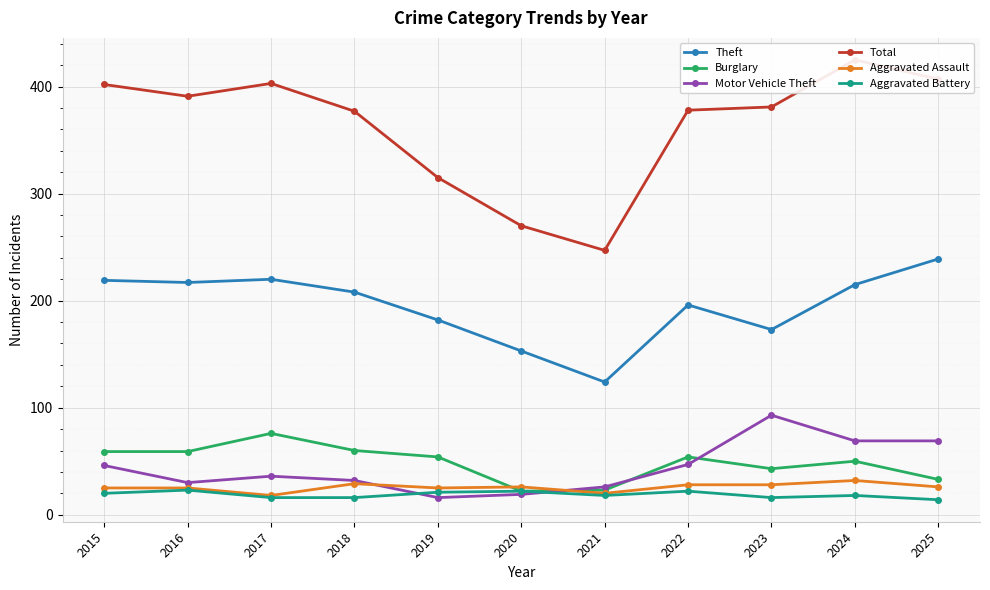

Between 2023 and 2024, which is larger?

2024